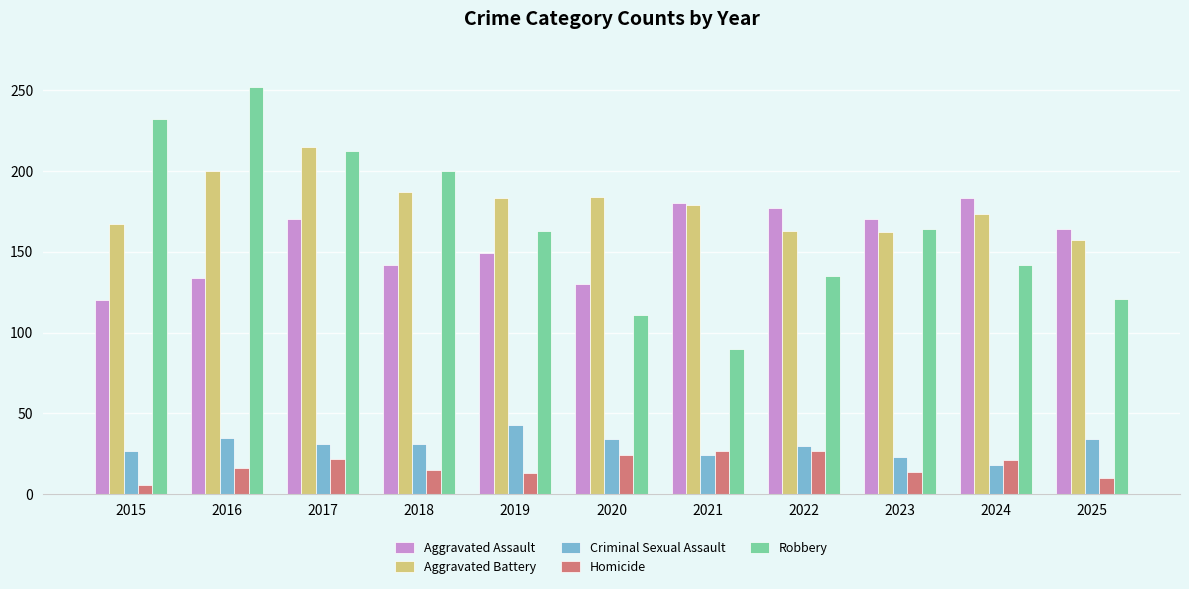

The value of Criminal Sexual Assault at 2017 is 31. True or false?

True